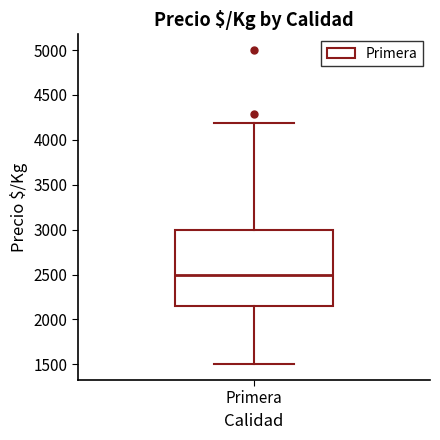

Read this box plot against the y-axis: the position of the median line, the range covered by the box, and the ends of both whiskers. The values are not printed on the chart, so give them approximately, as read against the axis.

median 2500, box 2150 to 3000, whiskers 1500 to 4200